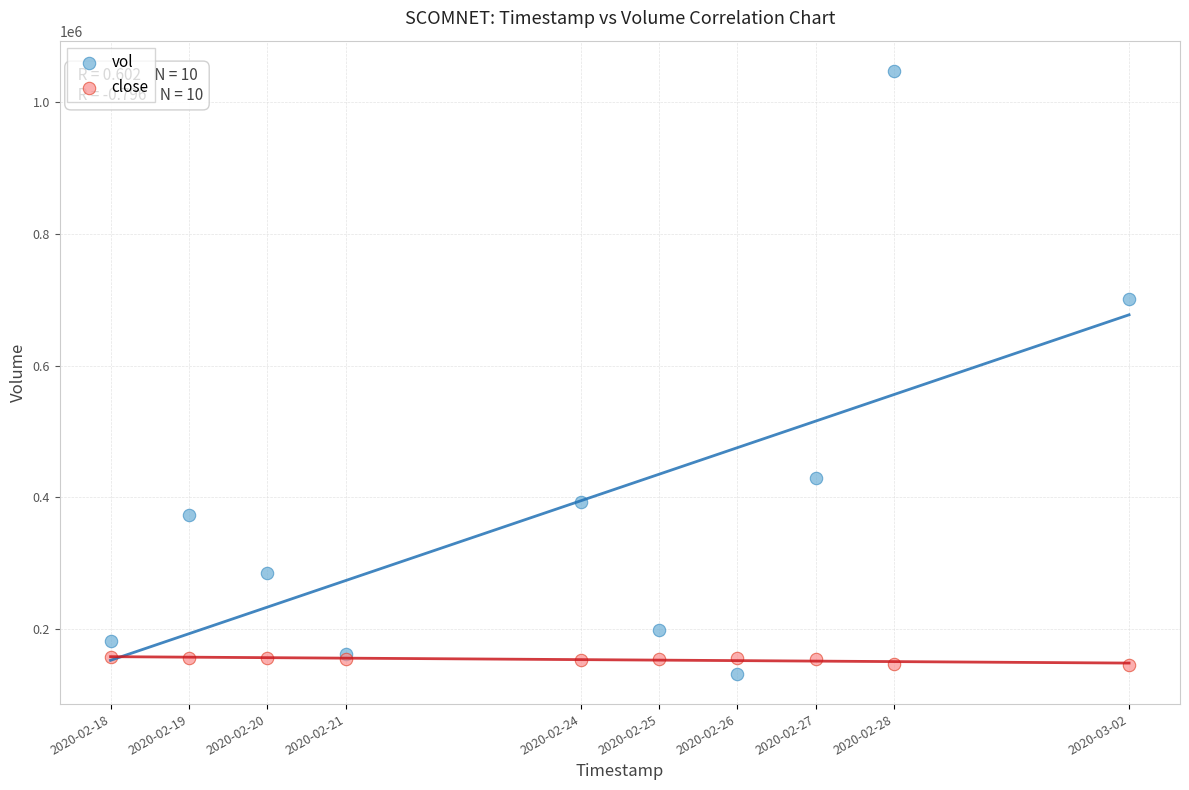

Which series reaches the maximum Y coordinate?

vol